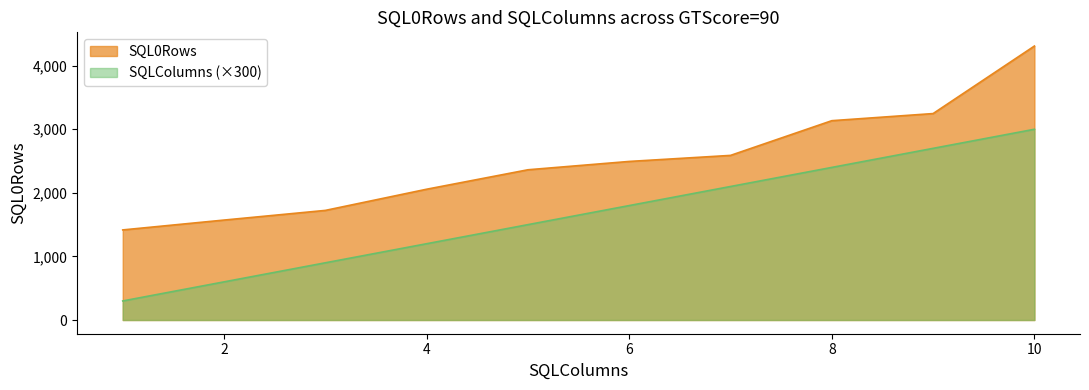

What is the value of the SQLColumns point at the 1st from the left?

300